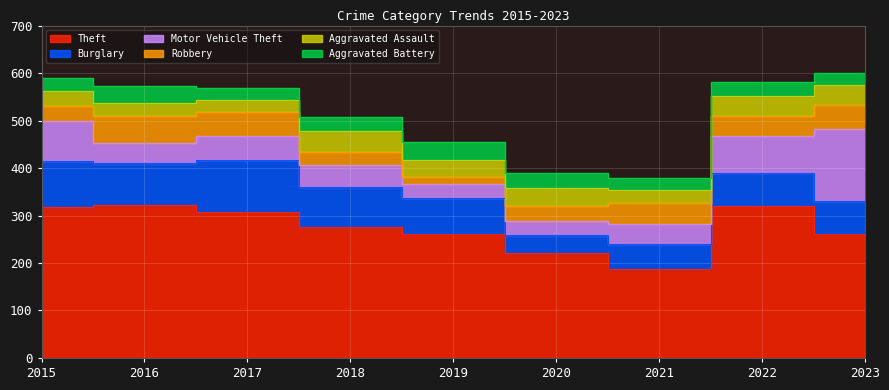

At which label does Motor Vehicle Theft first exceed 46?

2015